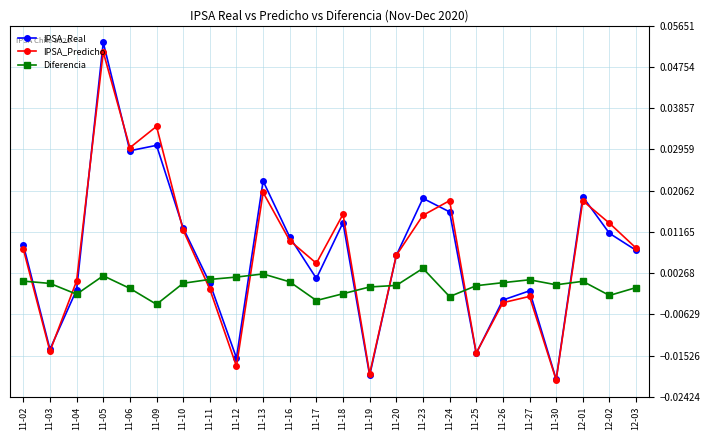

At which label does IPSA_Predicho reach its peak?

11-05